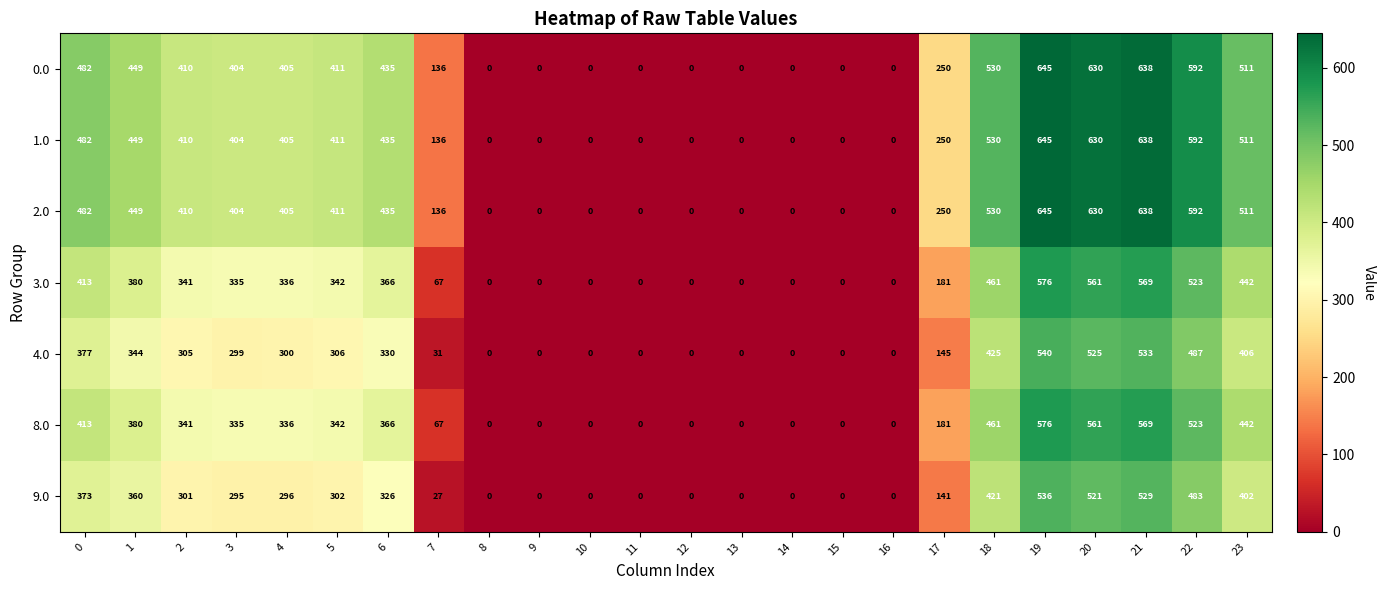

What is the maximum value shown in the chart?

645